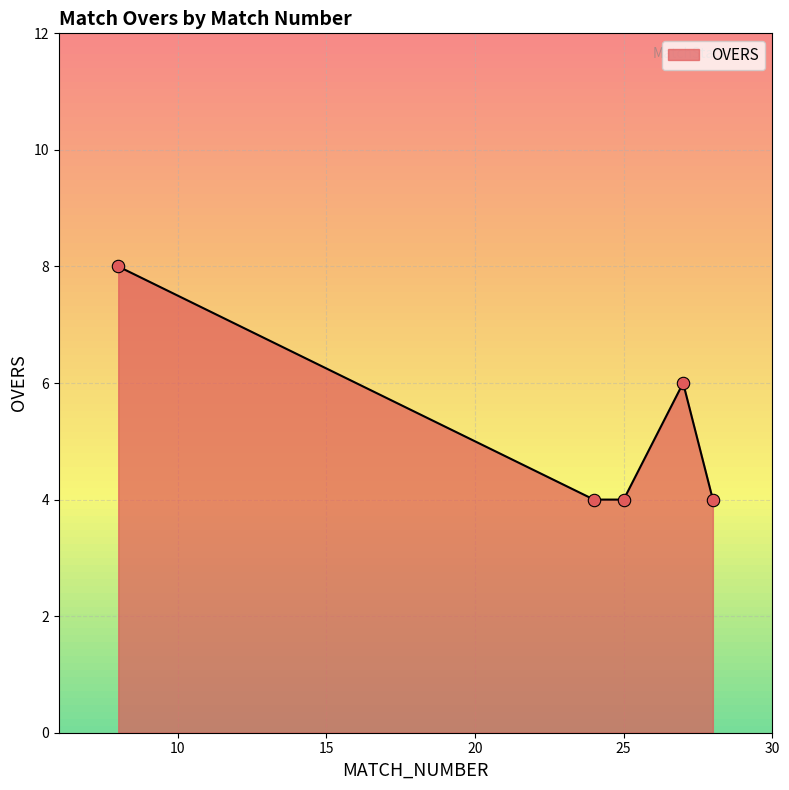

What is the minimum value shown in the chart?

4